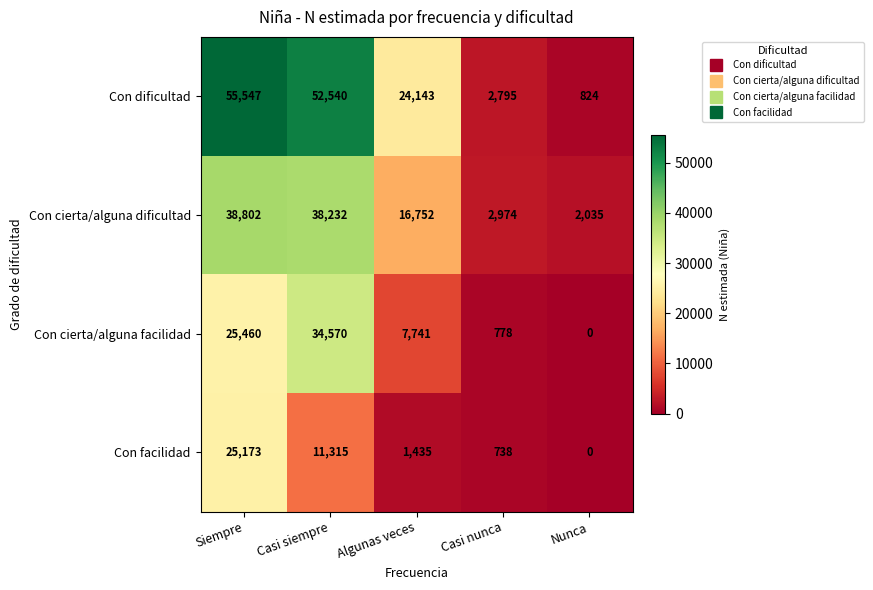

The value of Con dificultad at Casi nunca is 2795. True or false?

True